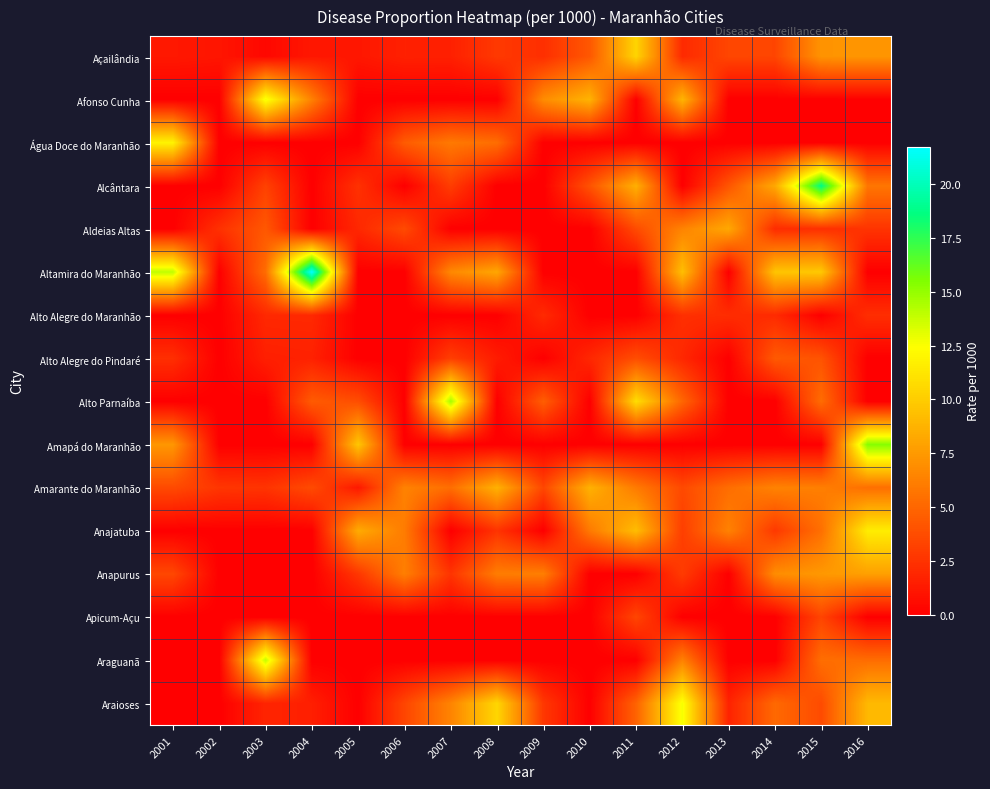

Reading left to right, extract all data points from this chart.

Açailândia: 2001=1.2	2002=1.1	2003=0.4	2004=1.2	2005=1.2	2006=1.6	2007=1.6	2008=2.8	2009=2.3	2010=4.3	2011=10.4	2012=2.1	2013=3.4	2014=3.4	2015=7.2	2016=7.3
Afonso Cunha: 2001=0.0	2002=0.0	2003=12.7	2004=6.3	2005=0.0	2006=0.0	2007=0.0	2008=0.0	2009=6.8	2010=8.8	2011=0.0	2012=8.8	2013=0.0	2014=0.0	2015=0.0	2016=0.0
Água Doce do Maranhão: 2001=11.9	2002=0.0	2003=0.0	2004=0.0	2005=0.0	2006=4.5	2007=5.9	2008=5.3	2009=0.0	2010=0.0	2011=0.0	2012=0.0	2013=0.0	2014=0.0	2015=0.0	2016=0.0
Alcântara: 2001=0.0	2002=0.0	2003=3.2	2004=0.0	2005=2.4	2006=0.0	2007=3.0	2008=0.0	2009=0.0	2010=4.0	2011=8.6	2012=0.0	2013=4.1	2014=8.2	2015=18.8	2016=5.7
Aldeias Altas: 2001=0.0	2002=2.4	2003=4.3	2004=0.0	2005=2.0	2006=3.6	2007=0.0	2008=0.0	2009=0.0	2010=0.0	2011=3.7	2012=6.4	2013=8.2	2014=2.2	2015=2.3	2016=2.6
Altamira do Maranhão: 2001=14.0	2002=0.0	2003=5.3	2004=21.7	2005=0.0	2006=0.0	2007=6.7	2008=8.1	2009=0.0	2010=0.0	2011=0.0	2012=9.3	2013=0.0	2014=9.6	2015=9.8	2016=0.0
Alto Alegre do Maranhão: 2001=0.0	2002=0.0	2003=2.0	2004=2.0	2005=0.0	2006=0.0	2007=0.0	2008=0.0	2009=2.1	2010=0.0	2011=0.0	2012=2.3	2013=2.2	2014=2.1	2015=0.0	2016=2.3
Alto Alegre do Pindaré: 2001=2.3	2002=0.0	2003=1.5	2004=1.6	2005=0.0	2006=0.0	2007=3.1	2008=1.4	2009=0.0	2010=1.9	2011=3.8	2012=2.0	2013=0.0	2014=4.4	2015=4.1	2016=0.0
Alto Parnaíba: 2001=0.0	2002=0.0	2003=0.0	2004=4.4	2005=3.8	2006=0.0	2007=14.6	2008=0.0	2009=4.6	2010=0.0	2011=10.8	2012=5.0	2013=0.0	2014=0.0	2015=5.3	2016=0.0
Amapá do Maranhão: 2001=7.4	2002=0.0	2003=0.0	2004=0.0	2005=9.7	2006=0.0	2007=0.0	2008=0.0	2009=0.0	2010=0.0	2011=0.0	2012=0.0	2013=0.0	2014=0.0	2015=0.0	2016=15.4
Amarante do Maranhão: 2001=3.6	2002=2.7	2003=2.6	2004=3.7	2005=1.2	2006=6.4	2007=5.4	2008=8.7	2009=3.4	2010=8.7	2011=6.0	2012=3.6	2013=5.3	2014=6.4	2015=6.2	2016=5.4
Anajatuba: 2001=0.0	2002=0.0	2003=0.0	2004=0.0	2005=8.4	2006=6.0	2007=0.0	2008=2.5	2009=0.0	2010=5.9	2011=9.2	2012=3.1	2013=6.3	2014=2.8	2015=5.4	2016=11.6
Anapurus: 2001=3.5	2002=0.0	2003=0.0	2004=0.0	2005=2.7	2006=6.2	2007=2.6	2008=6.1	2009=6.2	2010=0.0	2011=0.0	2012=2.9	2013=0.0	2014=6.9	2015=7.4	2016=7.8
Apicum-Açu: 2001=0.0	2002=0.0	2003=0.0	2004=0.0	2005=0.0	2006=0.0	2007=0.0	2008=0.0	2009=0.0	2010=0.0	2011=3.4	2012=0.0	2013=0.0	2014=0.0	2015=3.3	2016=0.0
Araguanã: 2001=0.0	2002=0.0	2003=13.9	2004=0.0	2005=0.0	2006=0.0	2007=0.0	2008=0.0	2009=0.0	2010=0.0	2011=0.0	2012=6.3	2013=0.0	2014=0.0	2015=5.4	2016=5.3
Araioses: 2001=0.0	2002=0.0	2003=1.8	2004=1.5	2005=0.0	2006=3.4	2007=6.5	2008=10.5	2009=2.7	2010=0.0	2011=4.8	2012=12.7	2013=1.7	2014=5.1	2015=3.7	2016=9.0